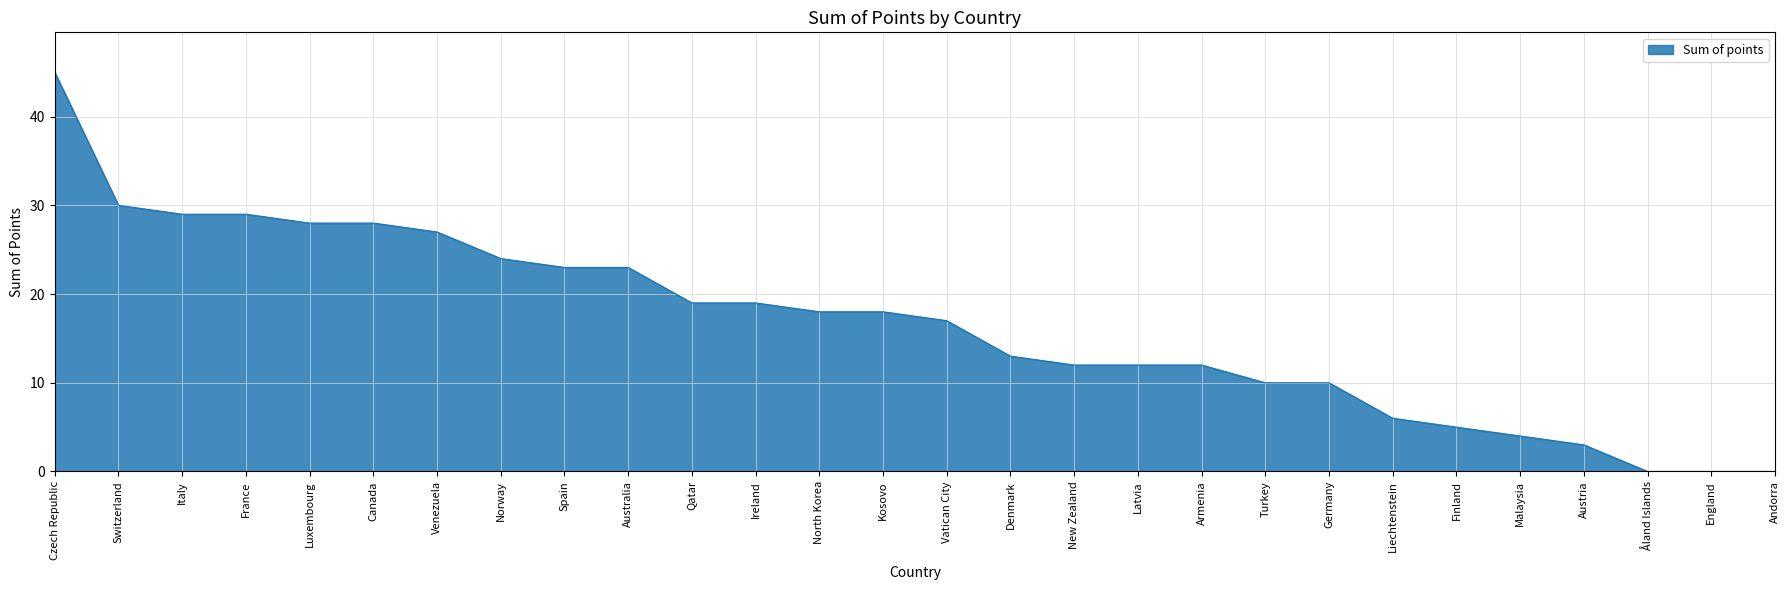

What is the ratio of the value at Ireland to the value at Norway?

0.8